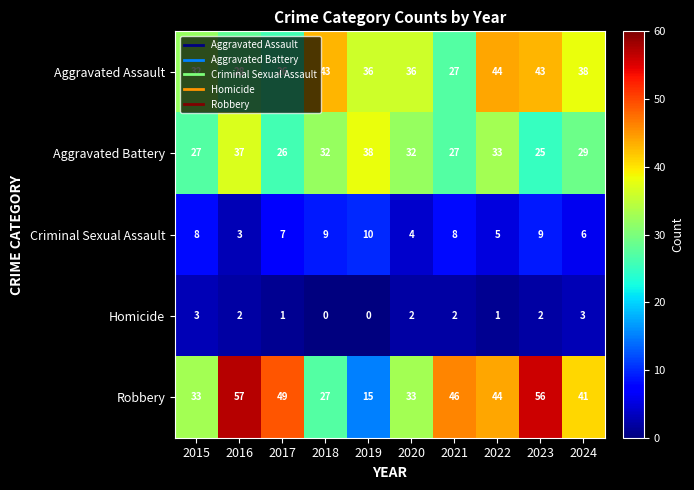

What is the approximate value of Aggravated Battery at 2016, to the nearest 5?

35